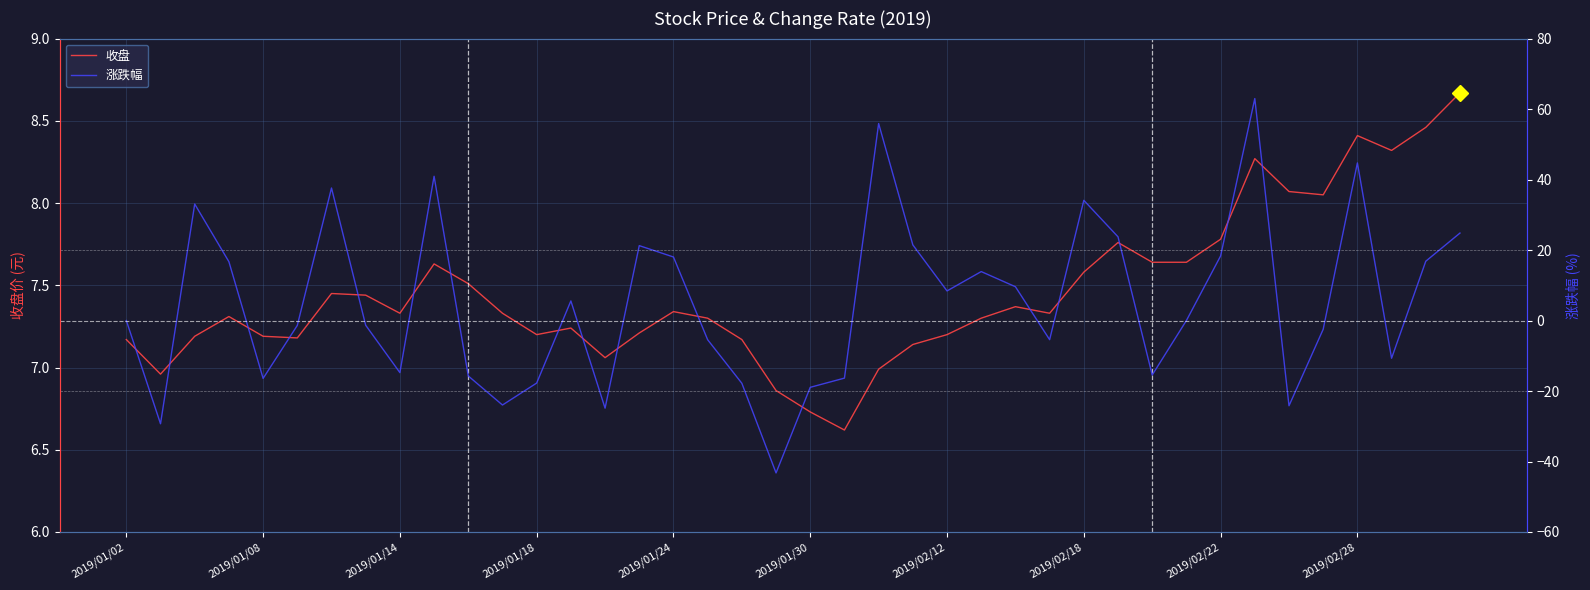

What is the highest value of the 收盘 series?

8.7